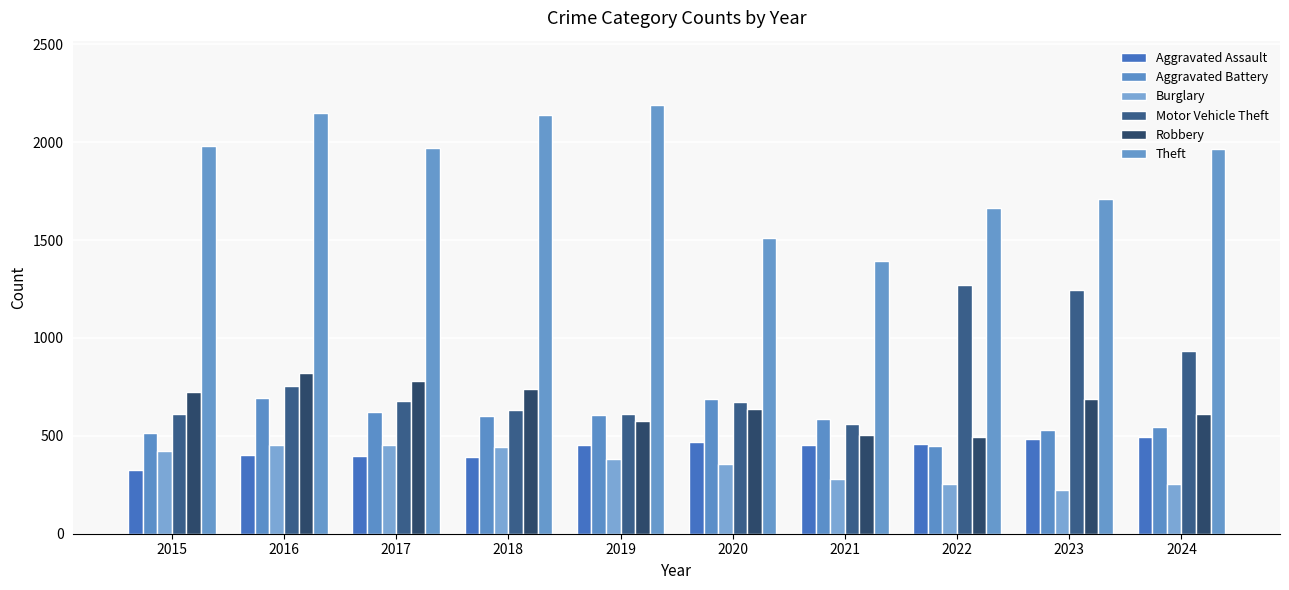

What is the spread (max minus min) of values at 2018?

1748